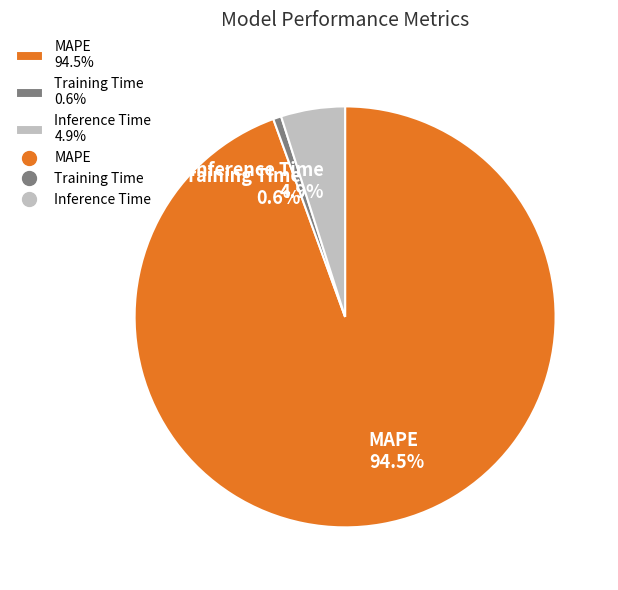

True or false: Training Time accounts for 15% of the total.

False